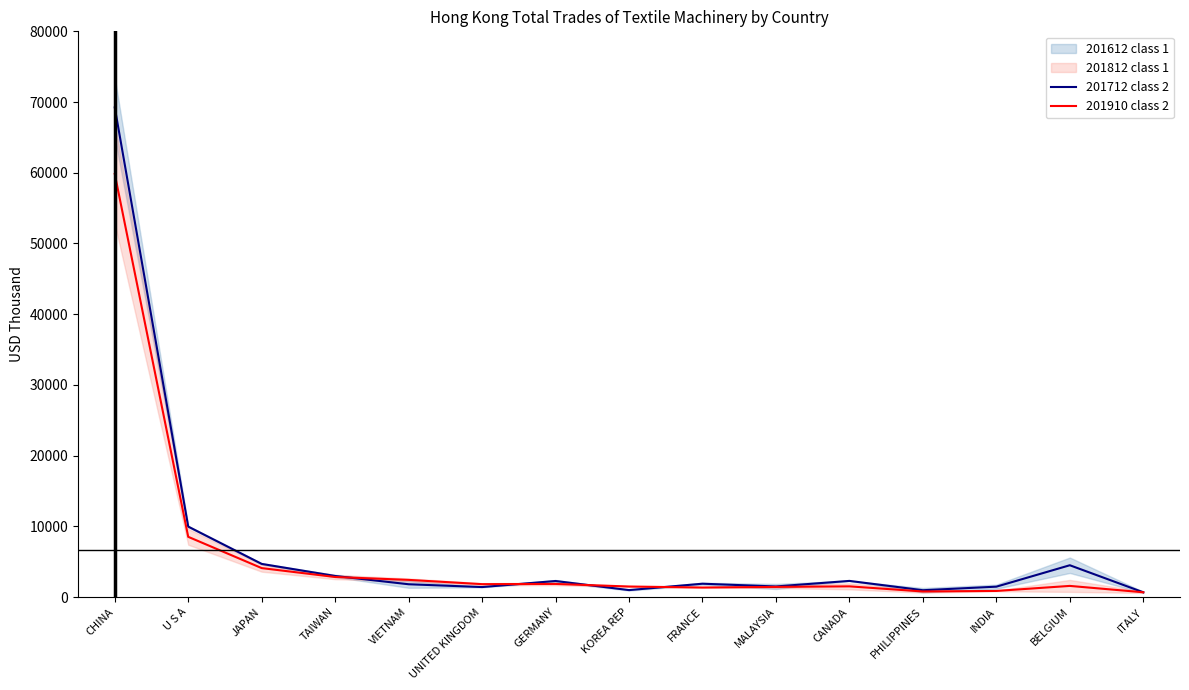

True or false: 201712 class 2 and 201910 class 2 cross at least once.

True